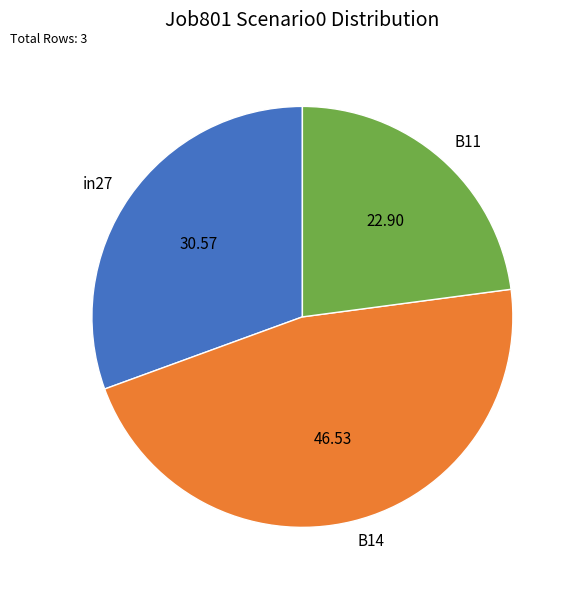

What is the largest slice in the pie chart?

B14